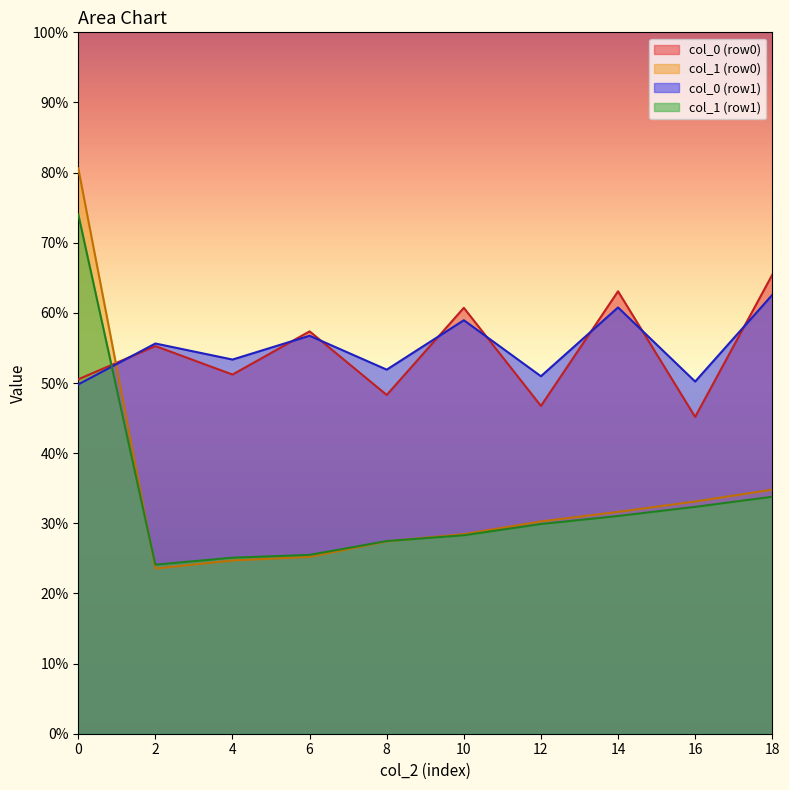

The col_0 (row0) series shows 82.3 at 2. True or false?

False